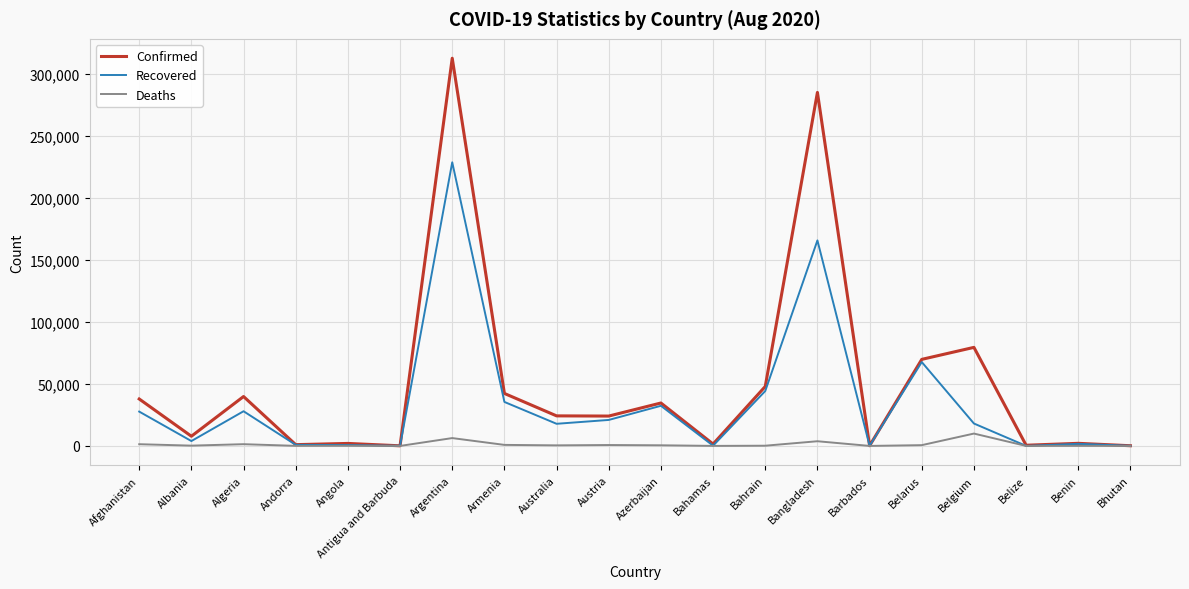

True or false: Deaths has more than 2 interior local peaks.

True